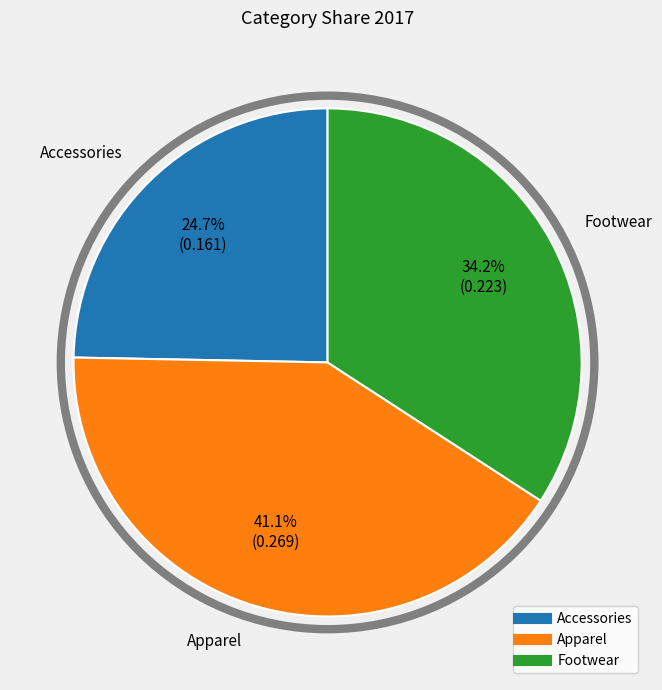

Which category has the biggest portion of the pie?

Apparel